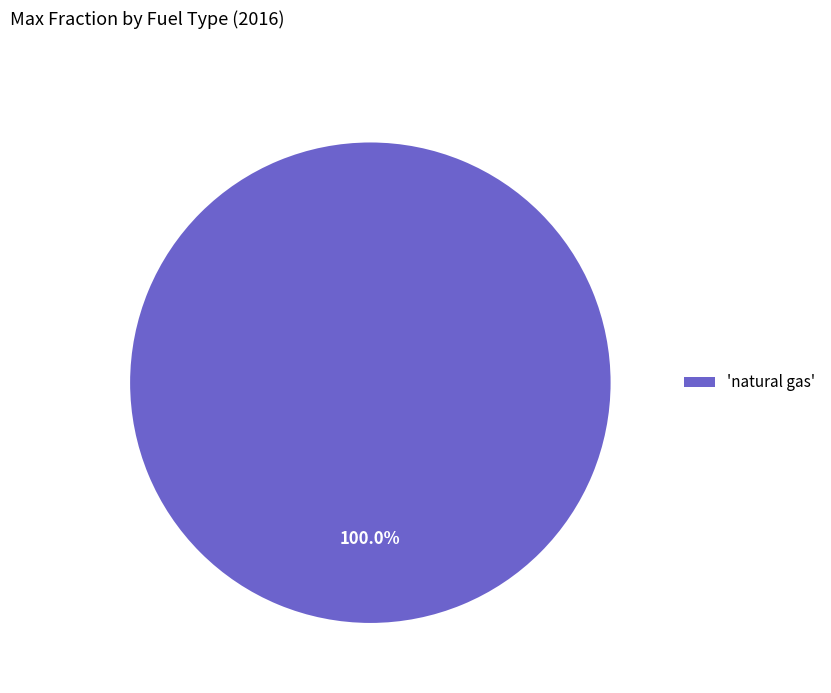

Count the number of slices in the pie.

1